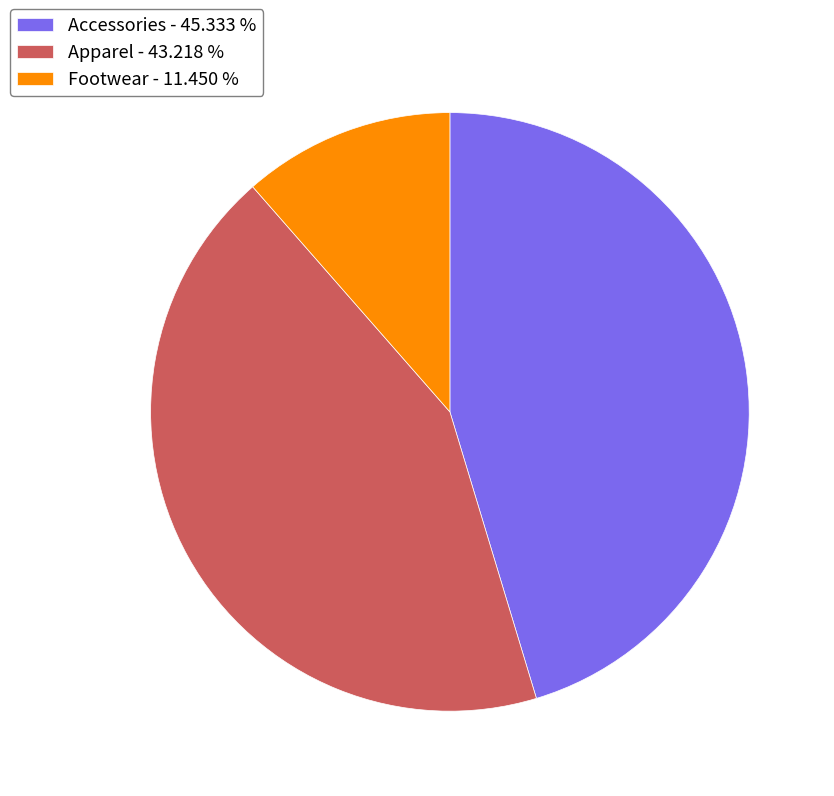

Approximately how many times larger is the value at Footwear - 11.450 % compared to Accessories - 45.333 %?

0.3